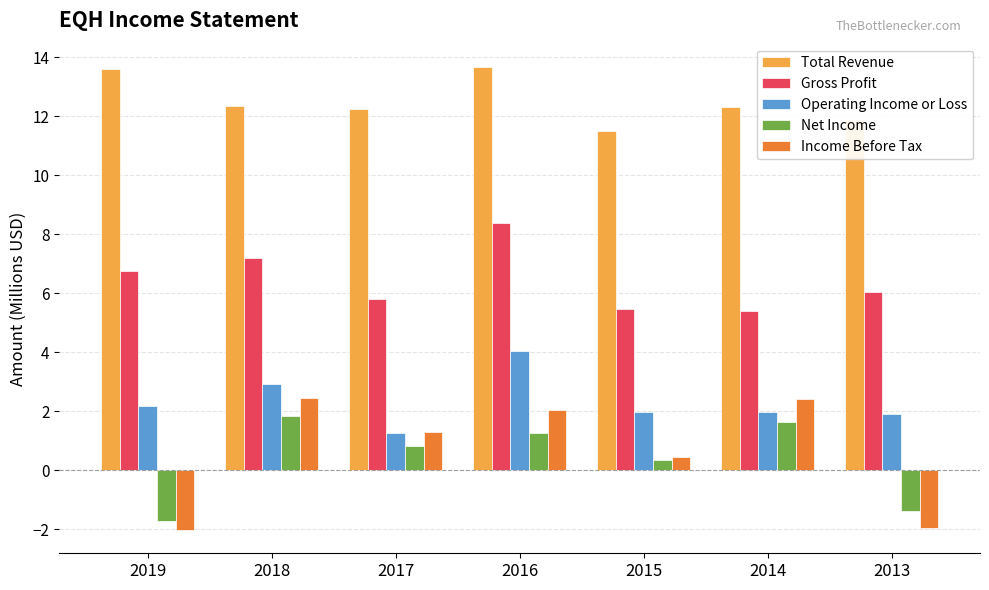

Which category has the highest value in the Operating Income or Loss series?

2016